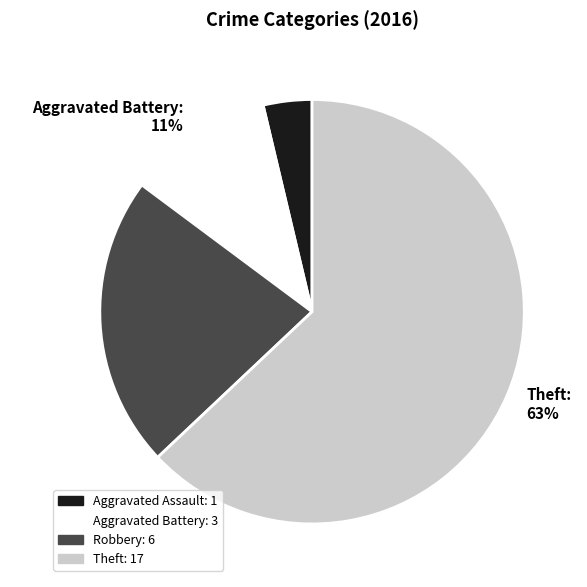

What is the ratio of the value at Robbery to the value at Aggravated Battery?

2.0